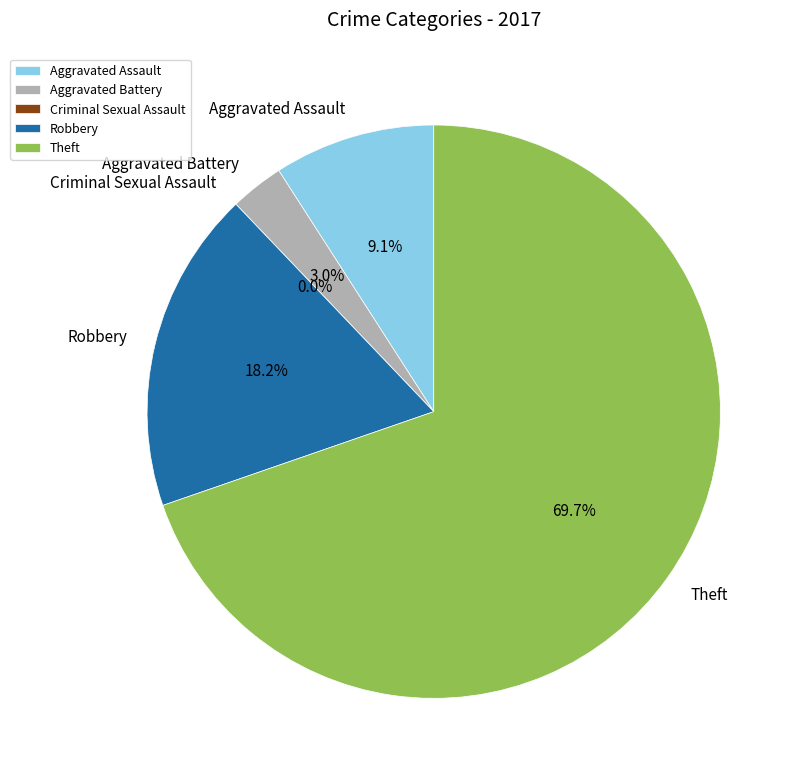

Is it true that Aggravated Assault is 21% of the pie?

False